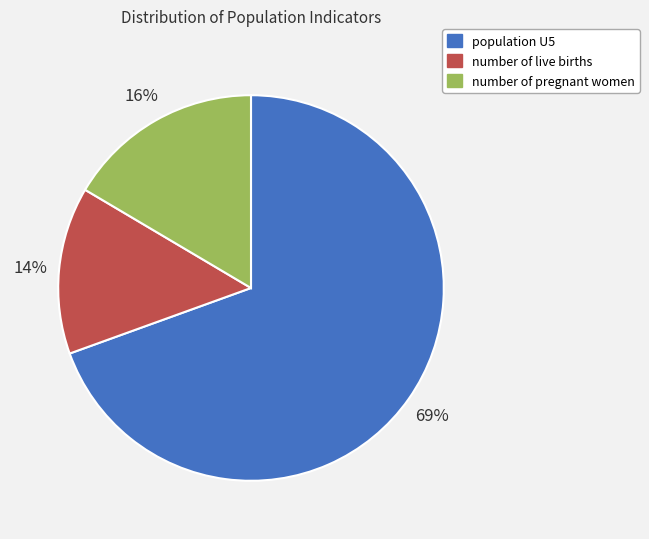

Does number of live births represent more than half of the total?

No